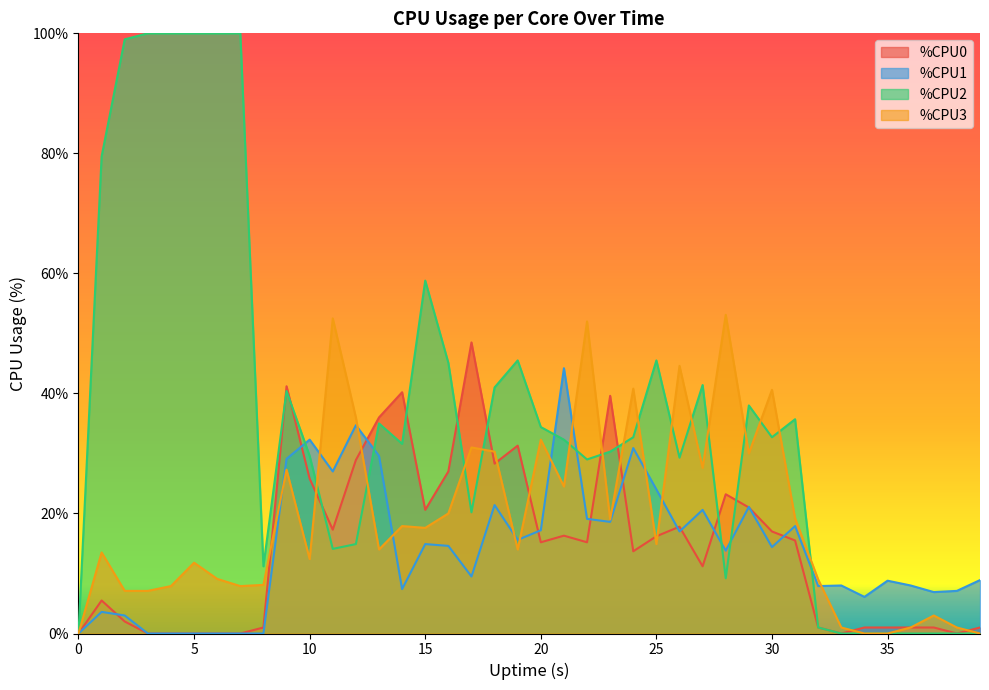

In %CPU0, how many points are higher than both neighbors (excluding endpoints)?

9